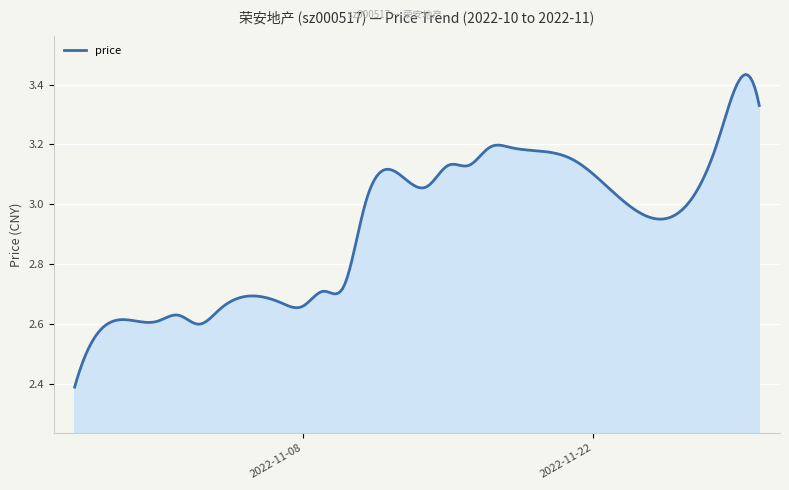

How many lines are shown in the chart?

1